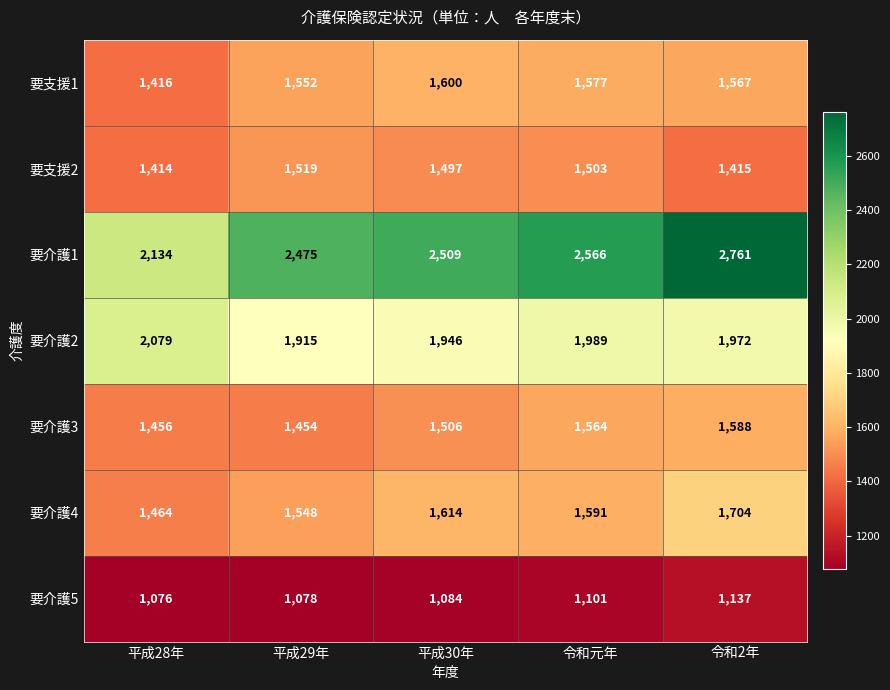

What is the difference between the 要支援2 values at 平成28年 and 令和元年?

89